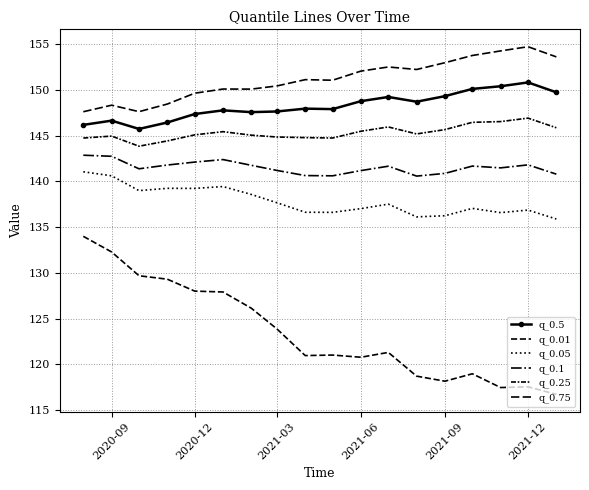

Which series has the largest total across all categories?

q_0.75